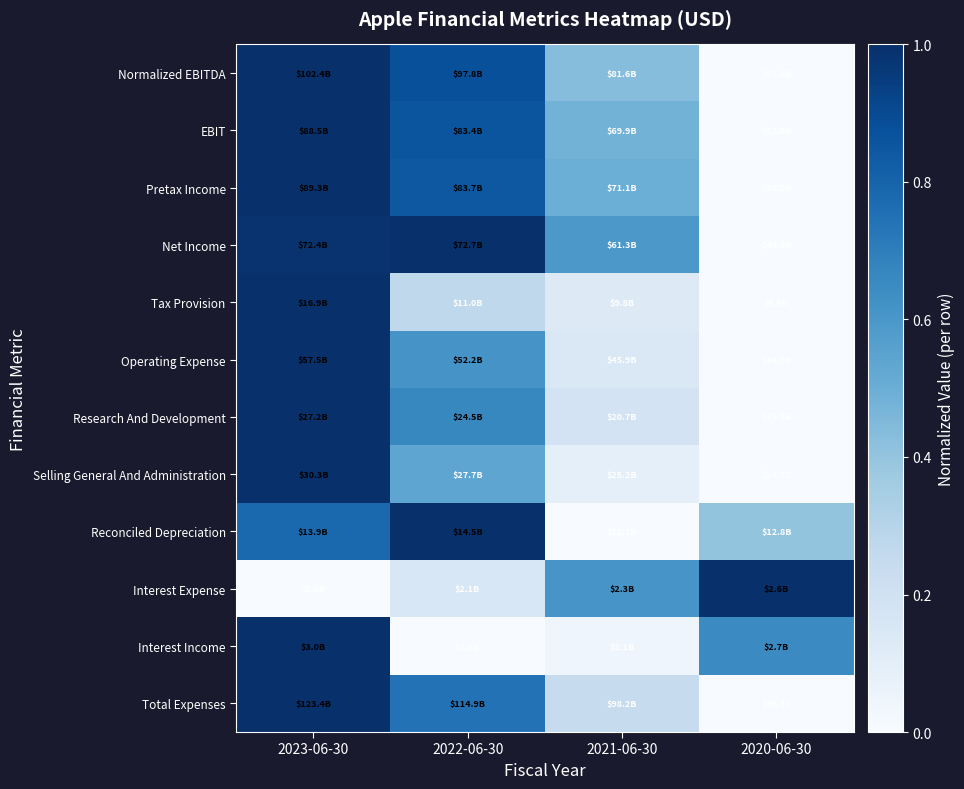

Reading left to right, list all the values displayed in this chart.

Normalized EBITDA: 2023-06-30=1.0	2022-06-30=0.9	2021-06-30=0.4	2020-06-30=0.0
EBIT: 2023-06-30=1.0	2022-06-30=0.9	2021-06-30=0.5	2020-06-30=0.0
Pretax Income: 2023-06-30=1.0	2022-06-30=0.8	2021-06-30=0.5	2020-06-30=0.0
Net Income: 2023-06-30=1.0	2022-06-30=1.0	2021-06-30=0.6	2020-06-30=0.0
Tax Provision: 2023-06-30=1.0	2022-06-30=0.3	2021-06-30=0.1	2020-06-30=0.0
Operating Expense: 2023-06-30=1.0	2022-06-30=0.6	2021-06-30=0.1	2020-06-30=0.0
Research And Development: 2023-06-30=1.0	2022-06-30=0.7	2021-06-30=0.2	2020-06-30=0.0
Selling General And Administration: 2023-06-30=1.0	2022-06-30=0.5	2021-06-30=0.1	2020-06-30=0.0
Reconciled Depreciation: 2023-06-30=0.8	2022-06-30=1.0	2021-06-30=0.0	2020-06-30=0.4
Interest Expense: 2023-06-30=0.0	2022-06-30=0.2	2021-06-30=0.6	2020-06-30=1.0
Interest Income: 2023-06-30=1.0	2022-06-30=0.0	2021-06-30=0.0	2020-06-30=0.7
Total Expenses: 2023-06-30=1.0	2022-06-30=0.7	2021-06-30=0.2	2020-06-30=0.0